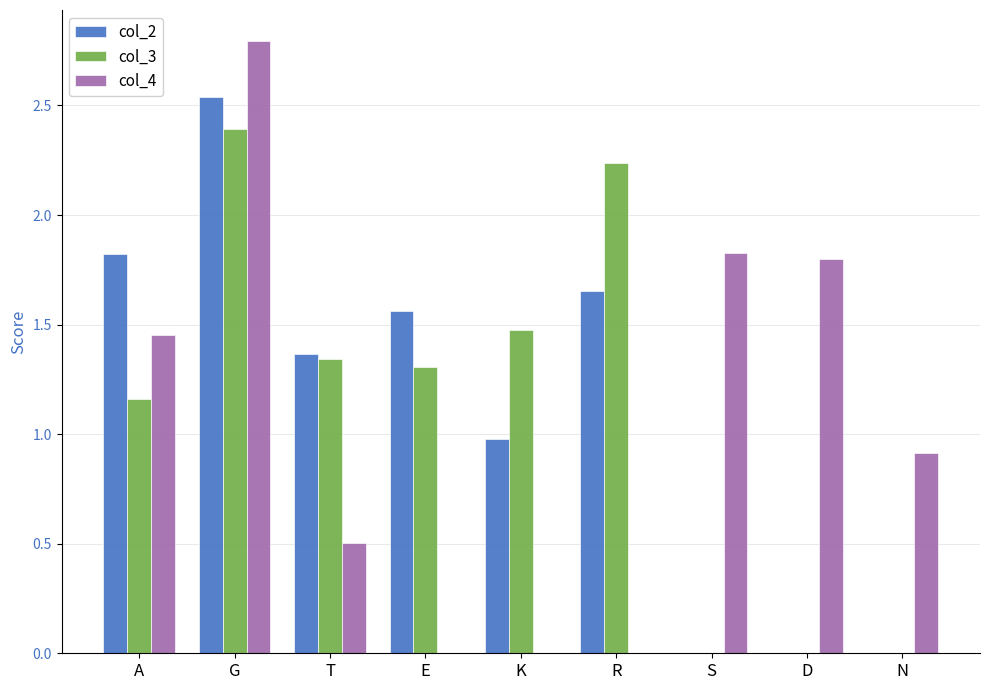

At which category is the sum across all series the highest?

G